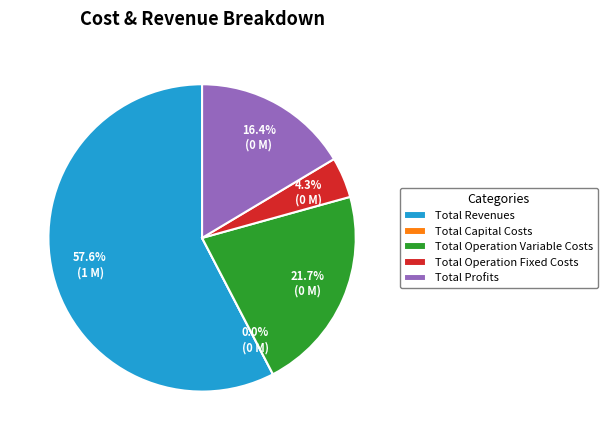

To the nearest percent, what is the average slice percentage?

20%